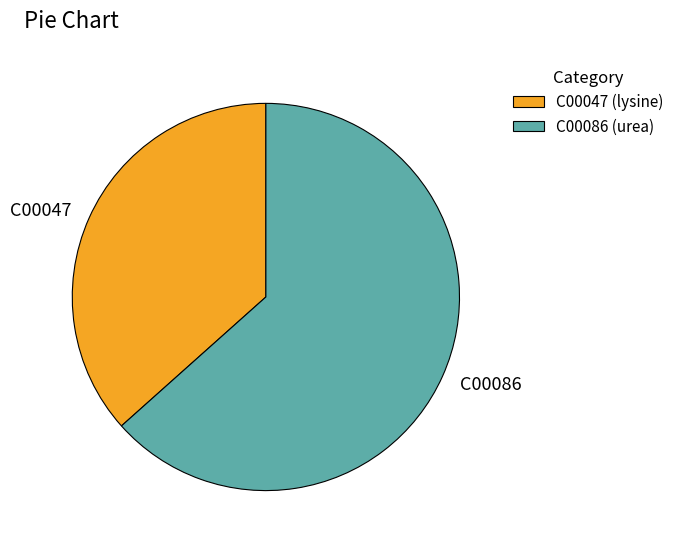

The C00086 slice represents 54% of the pie. True or false?

False